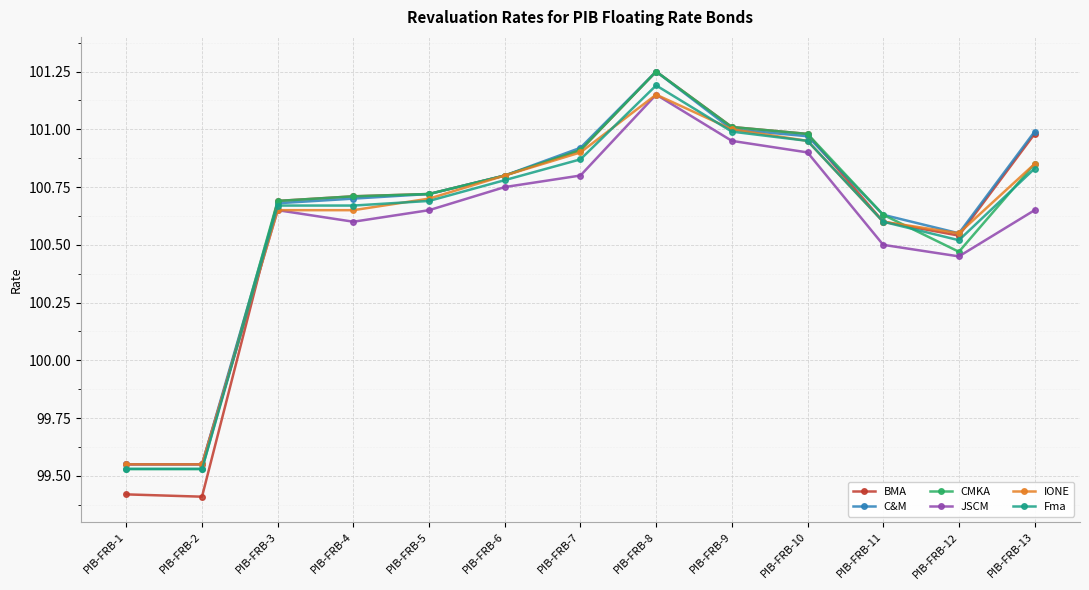

What is the smallest value displayed?

99.4